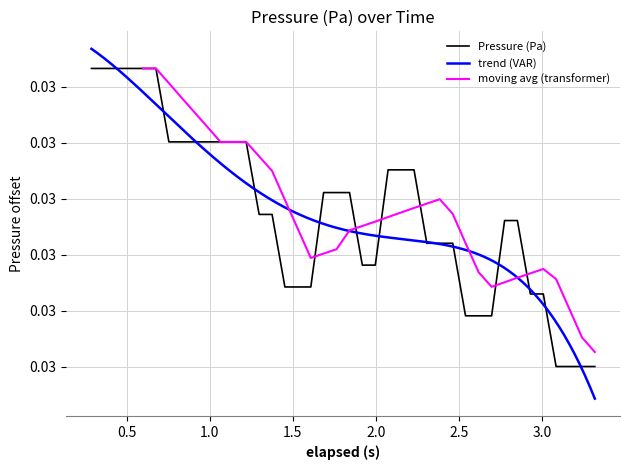

The value at 30 is 0.0. True or false?

False